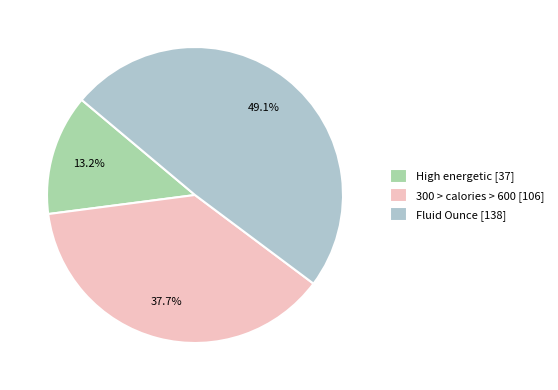

Is the sum of Fluid Ounce and 300 > calories > 600 greater than half?

Yes